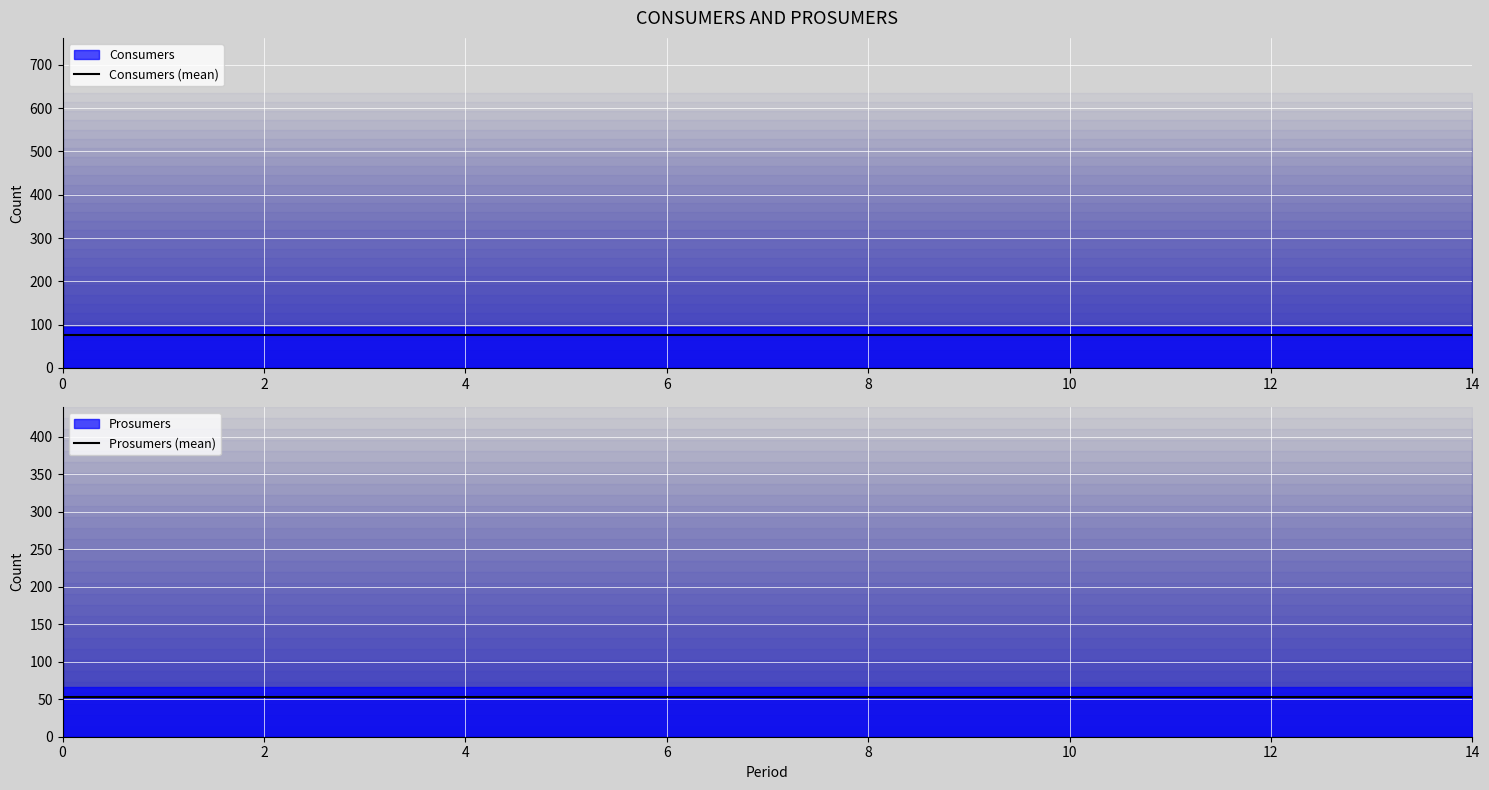

Which series has the widest spread of values?

Consumers (mean)